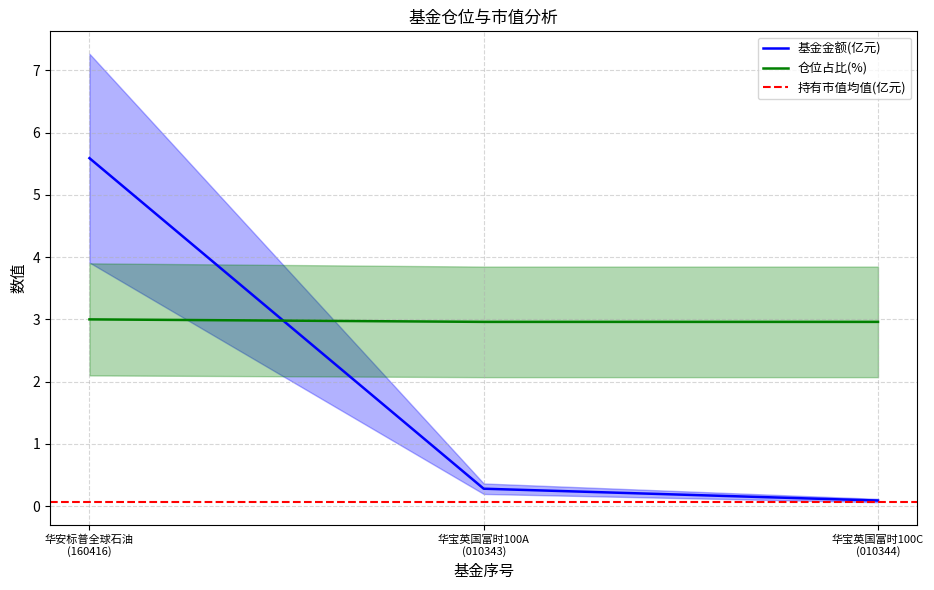

What is the sum of the 基金金额 values at 华宝英国富时100C (010344) and 华安标普全球石油 (160416)?

5.7